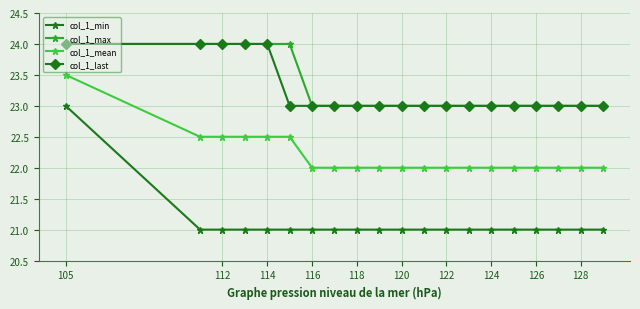

What is the value of the col_1_min point at the 10th from the left?

21.0